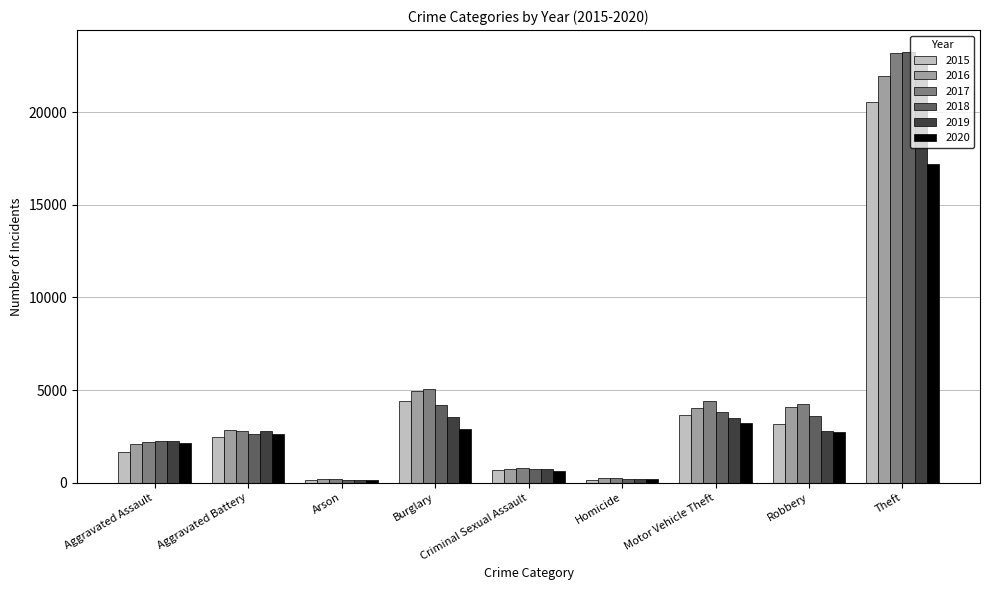

Count the number of categories in the chart.

9